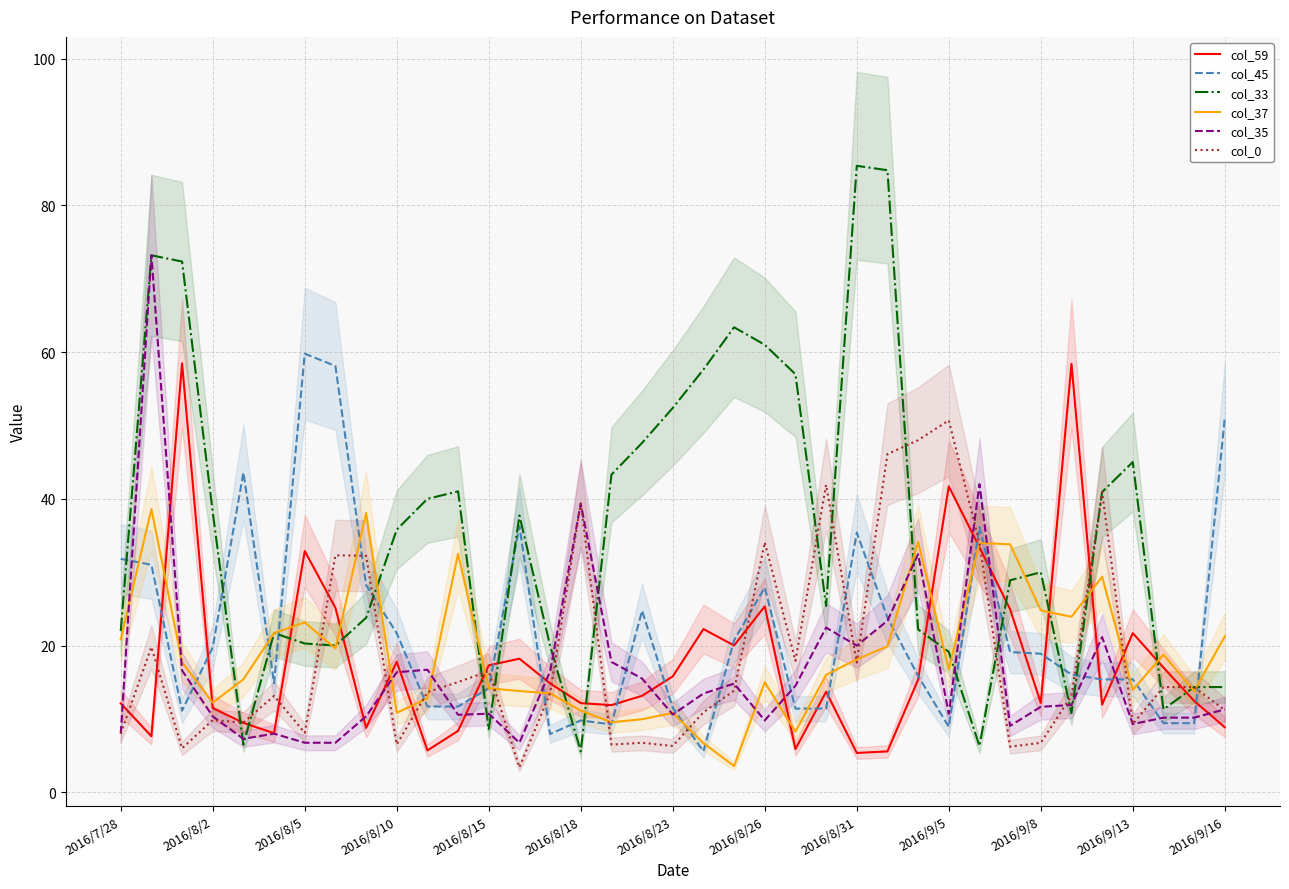

Which series ends up on top after the final intersection of col_59 and col_33?

col_33